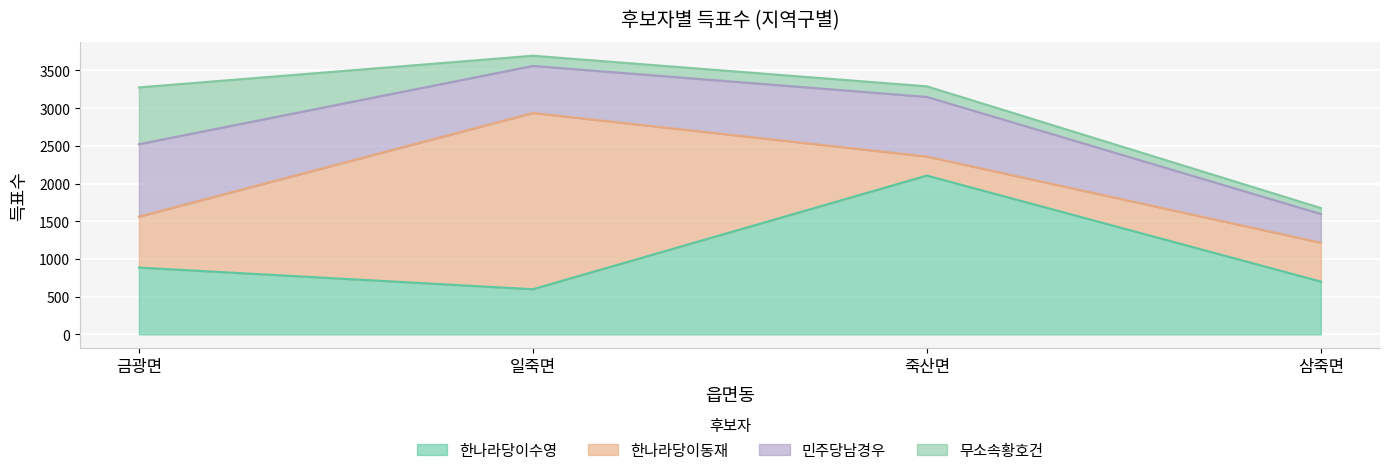

List the series in order of their overall mean, highest first.

한나라당이수영, 한나라당이동재, 민주당남경우, 무소속황호건